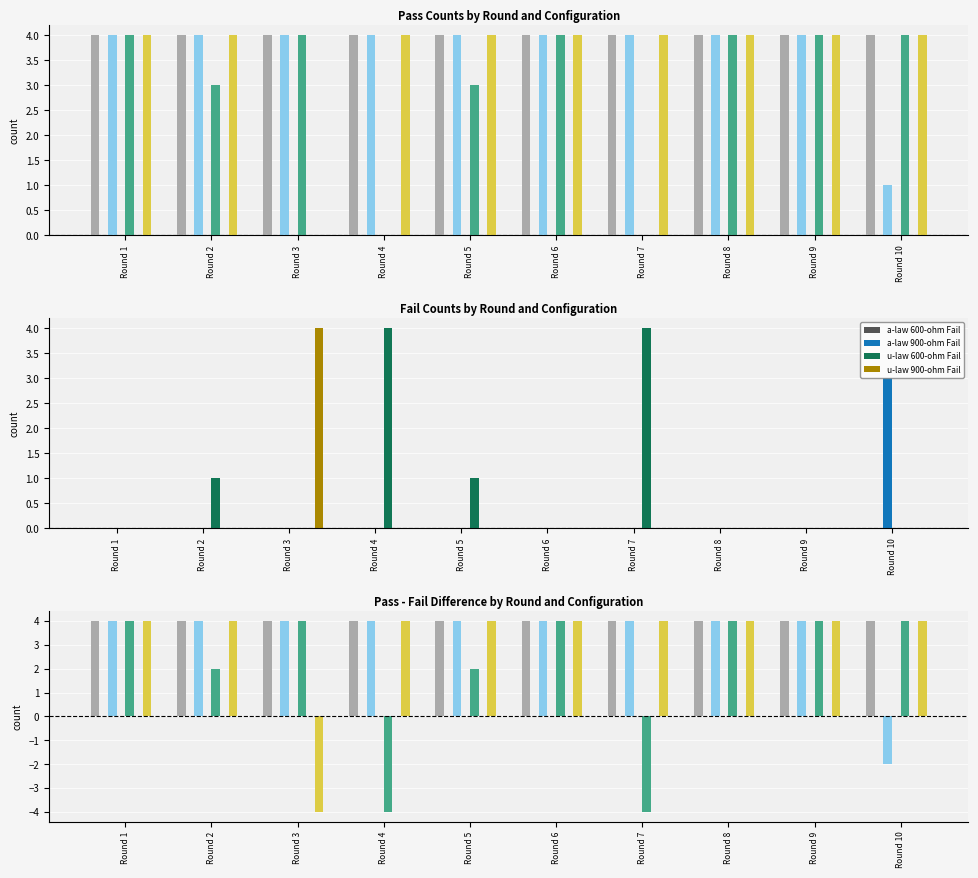

Rank the categories by u-law 600-ohm Fail value from lowest to highest.

Round 1, Round 3, Round 6, Round 8, Round 9, Round 10, Round 2, Round 5, Round 4, Round 7